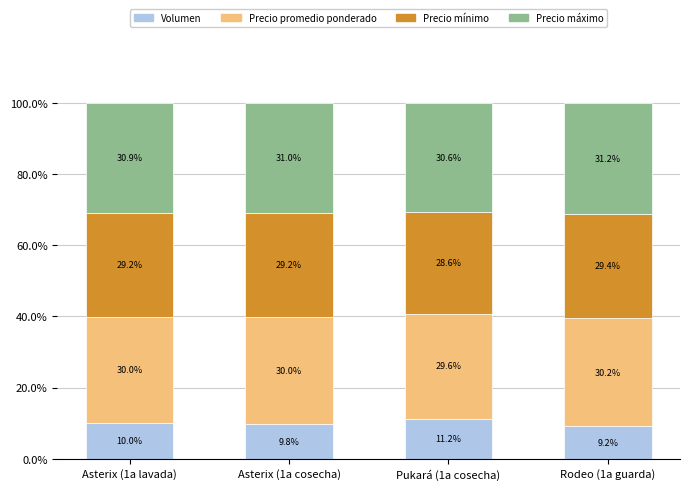

At which label does Volumen reach its minimum?

Rodeo (1a guarda)